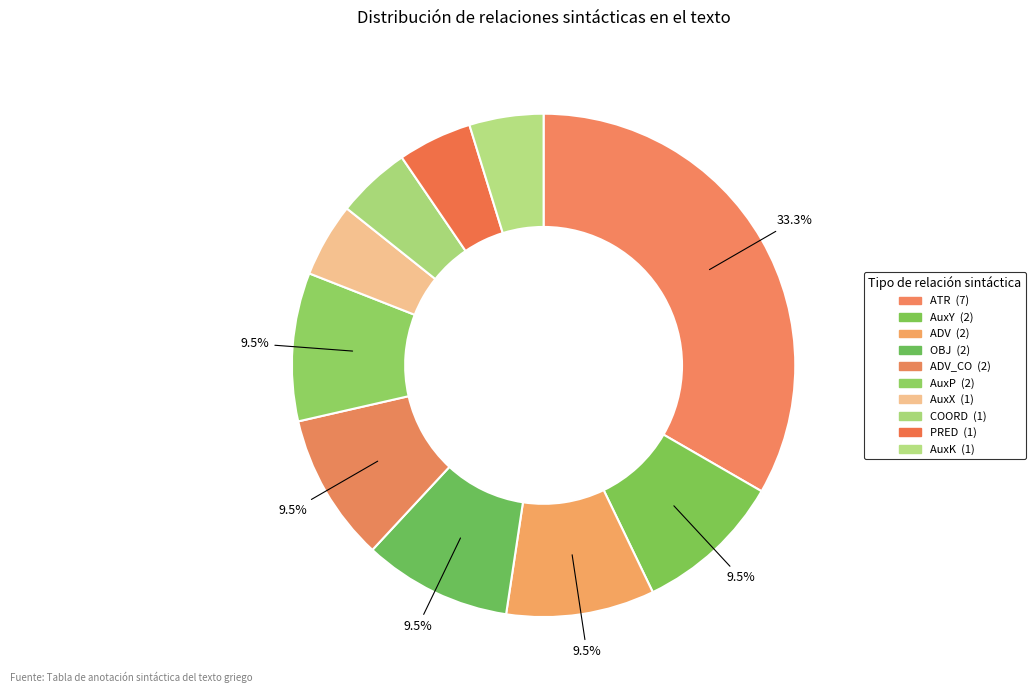

Count the number of slices in the pie.

10